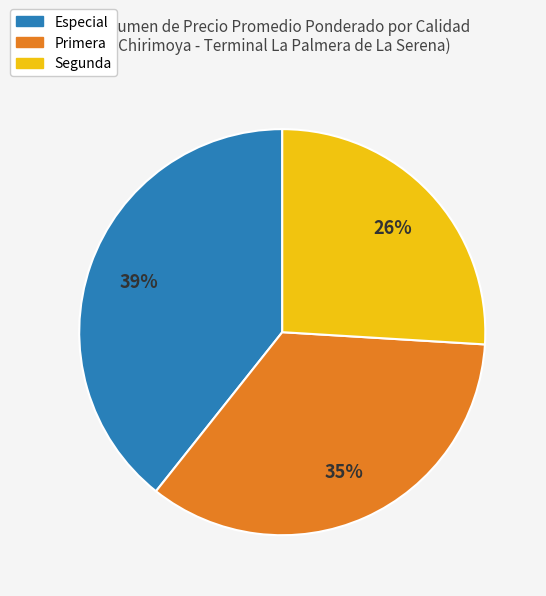

Is it true that Primera is 35% of the pie?

True